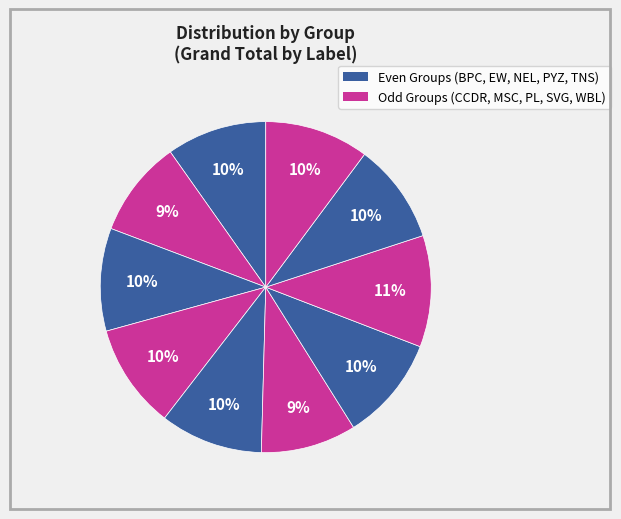

How many slices are in this pie chart?

10